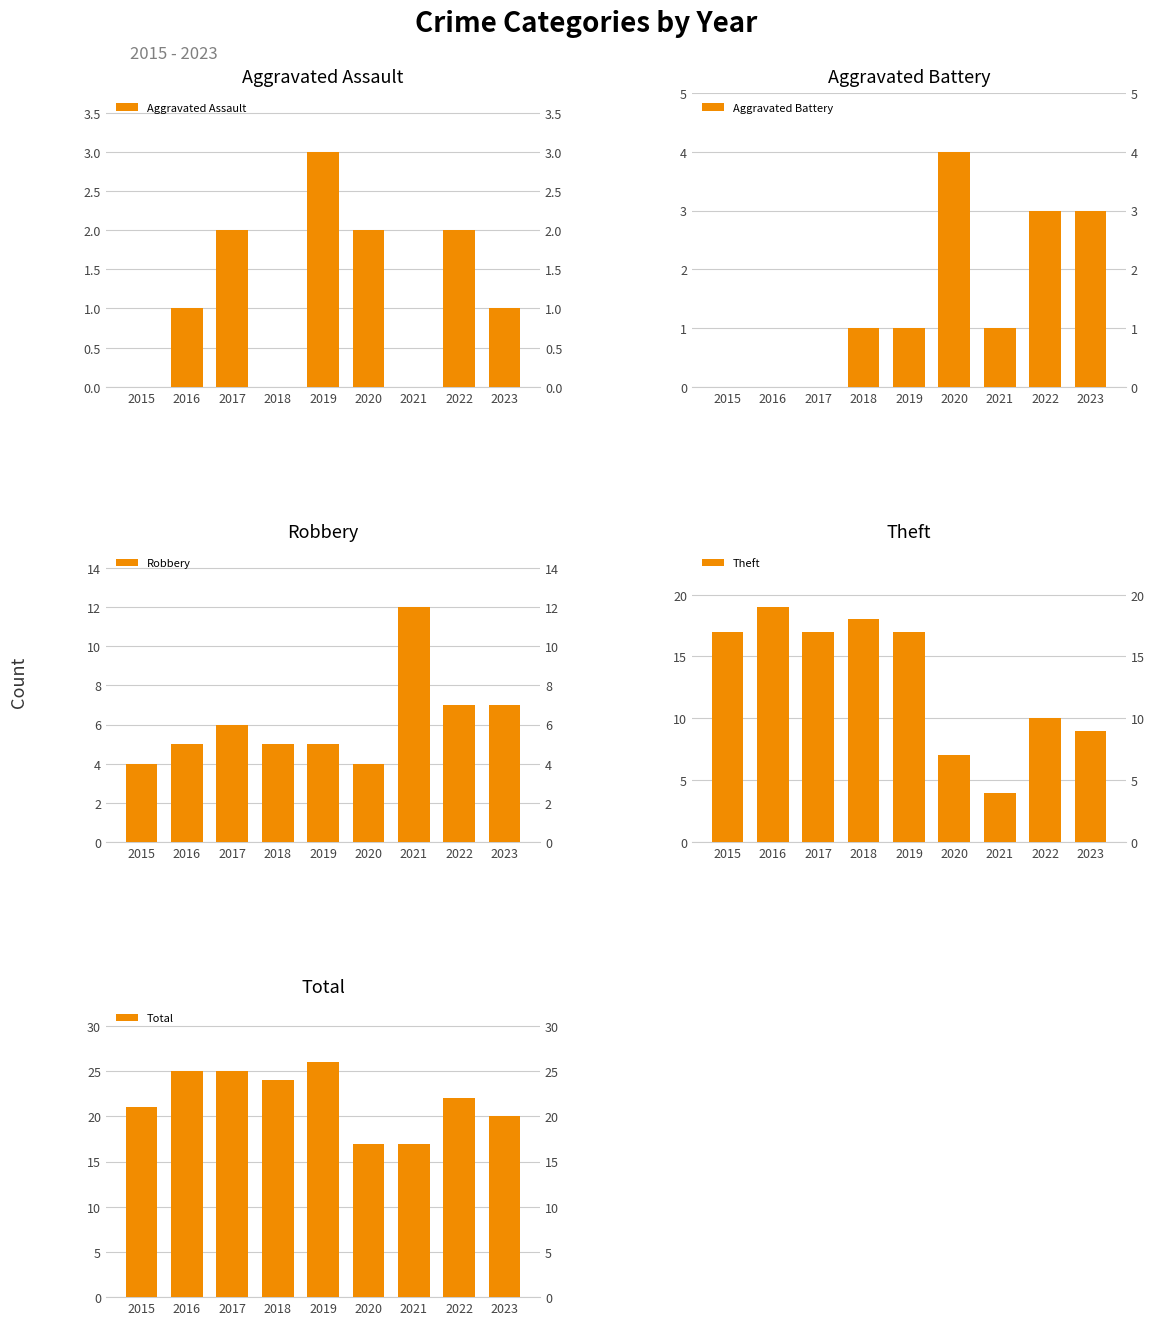

What is the sum of the Aggravated Battery values at 2016 and 2018?

1